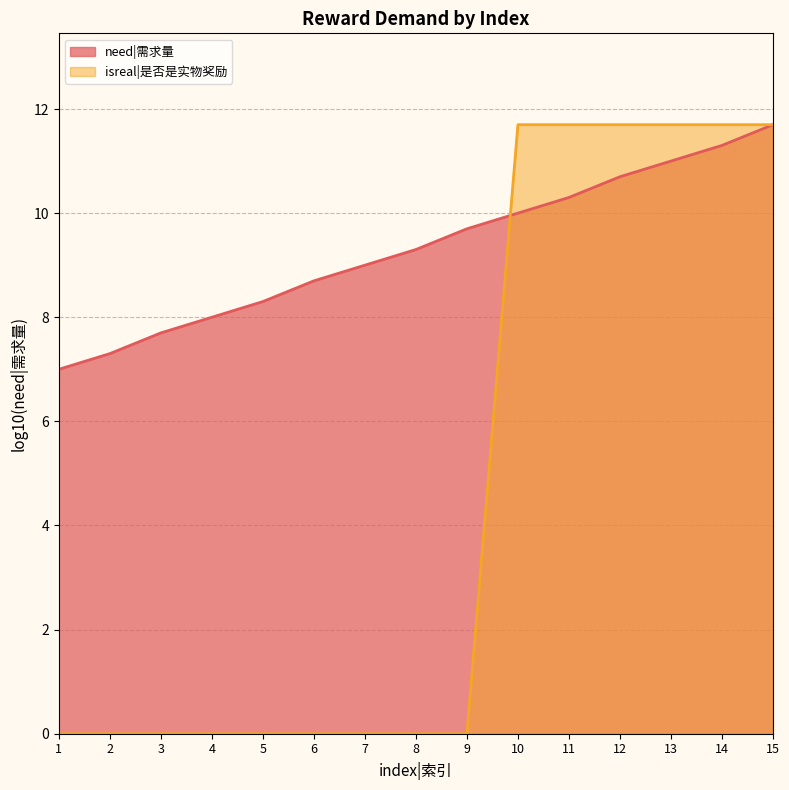

What is the spread (max minus min) of values at 5?

8.3